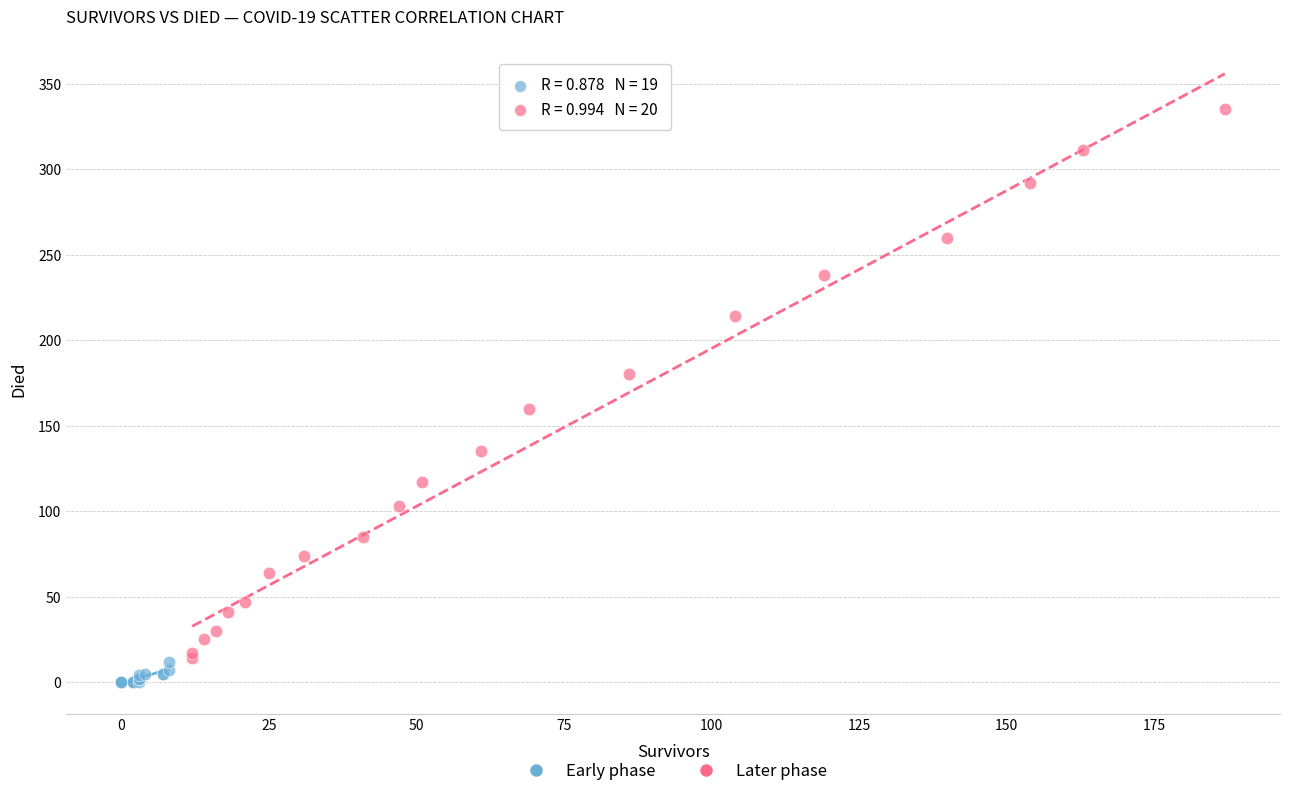

Which series reaches the maximum Y coordinate?

Later phase